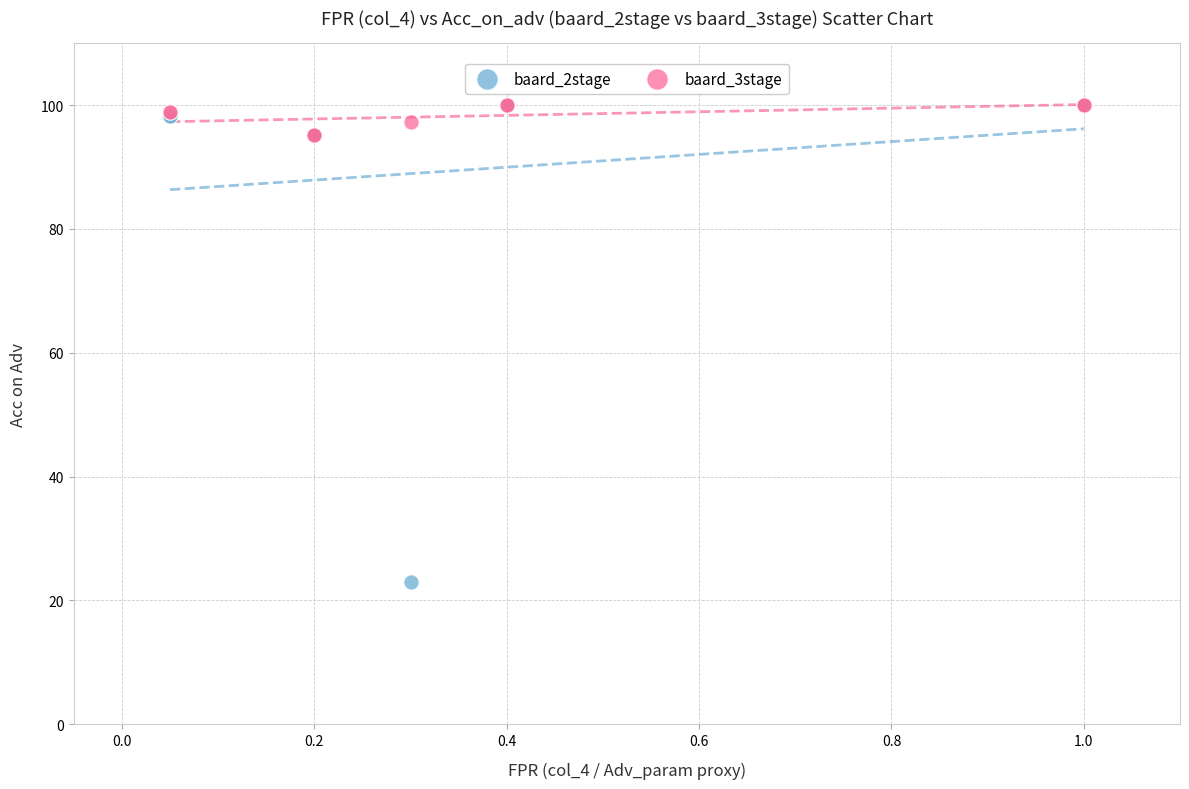

Which series has the widest spread of Y values?

baard_2stage